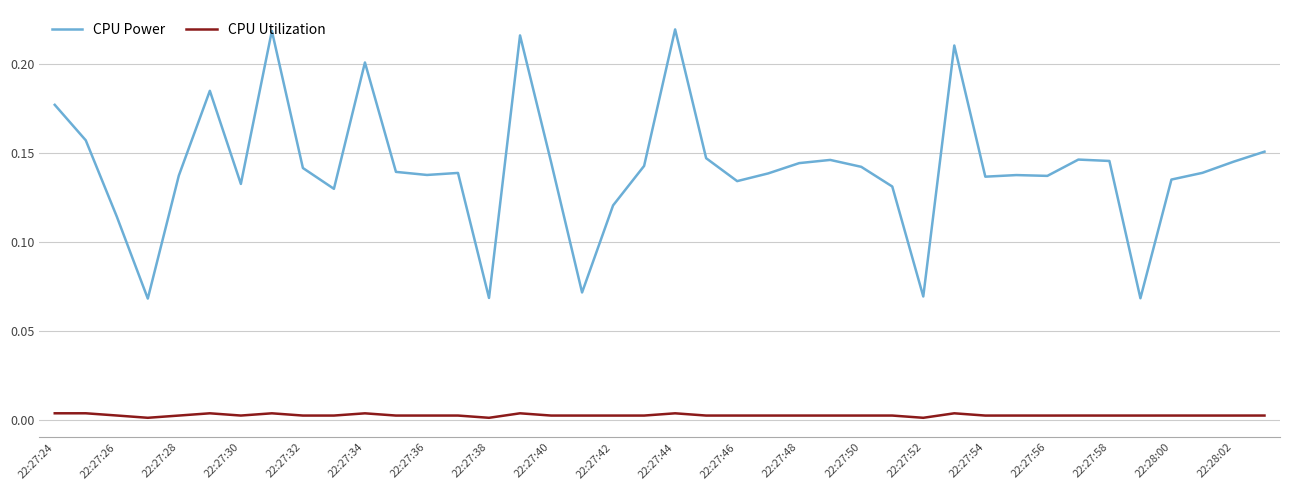

How many lines are shown in the chart?

2